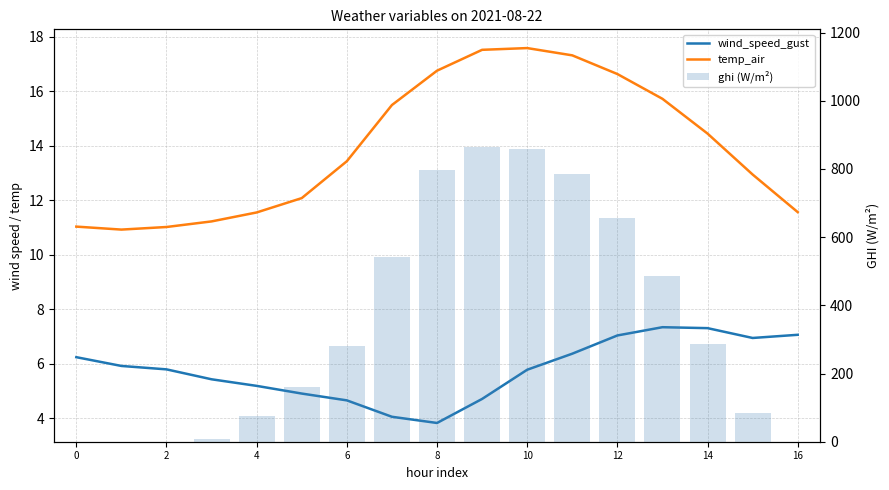

What are all the series names shown in the legend?

wind_speed_gust, temp_air, ghi (W/m²)